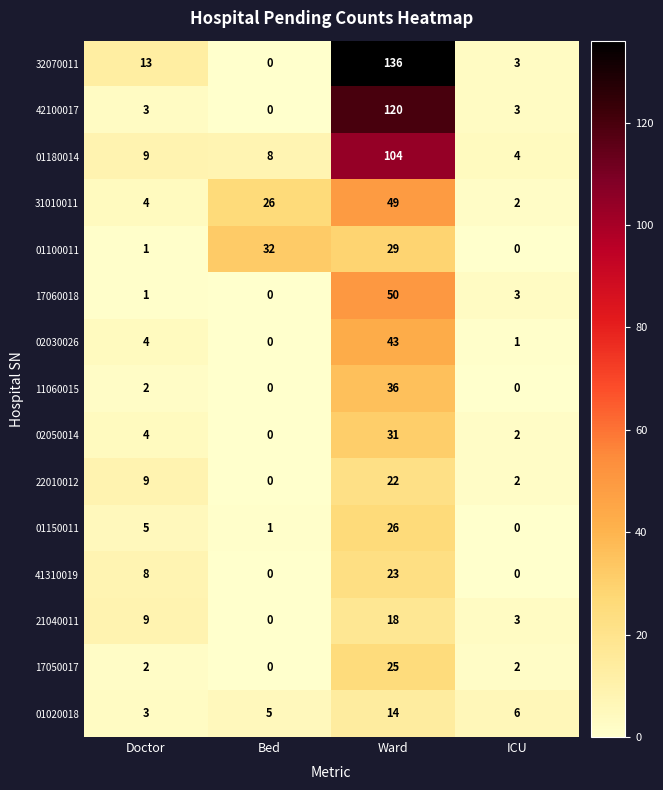

Read the 41310019 value at Doctor, to the nearest 10.

10